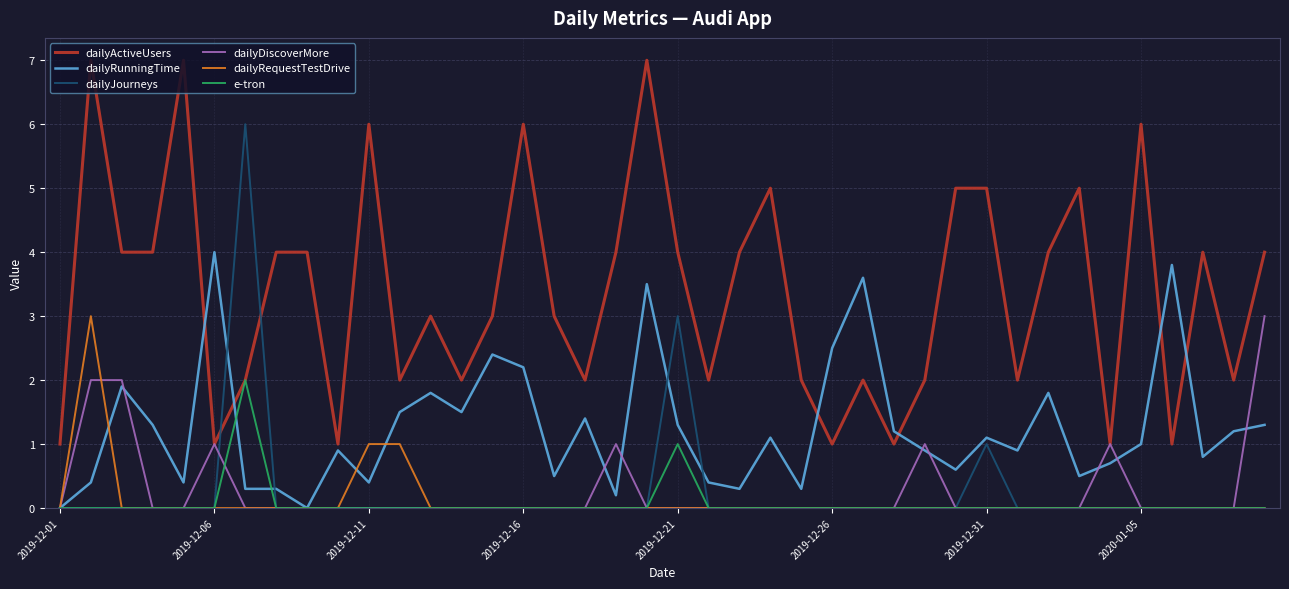

What is the greatest value displayed?

7.0